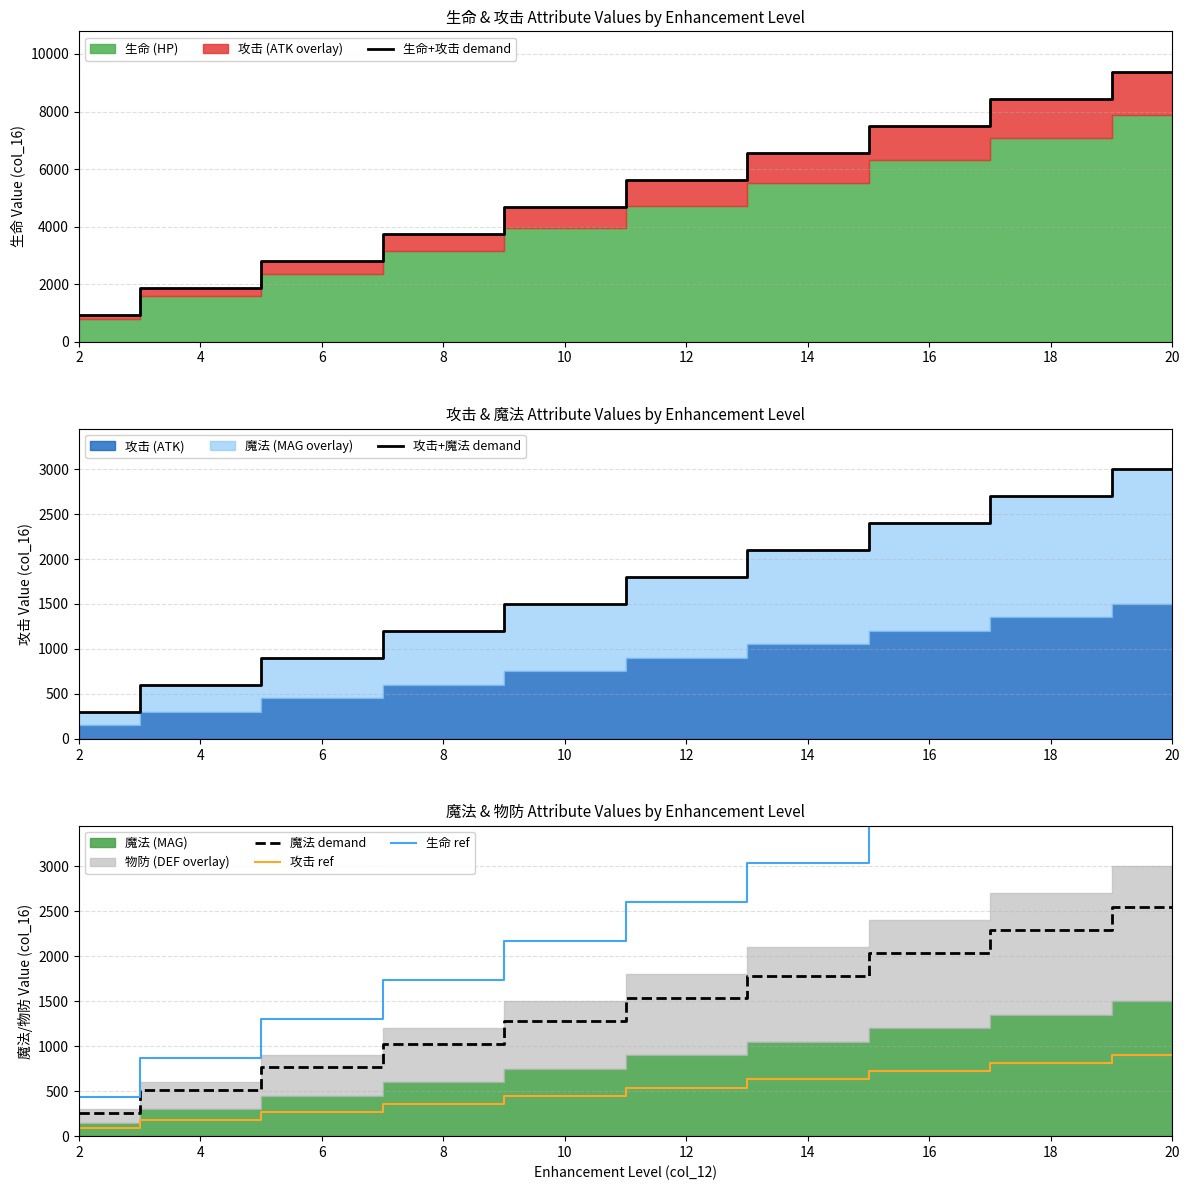

What is the difference between the 生命 ref values at 20 and 8?

2601.5